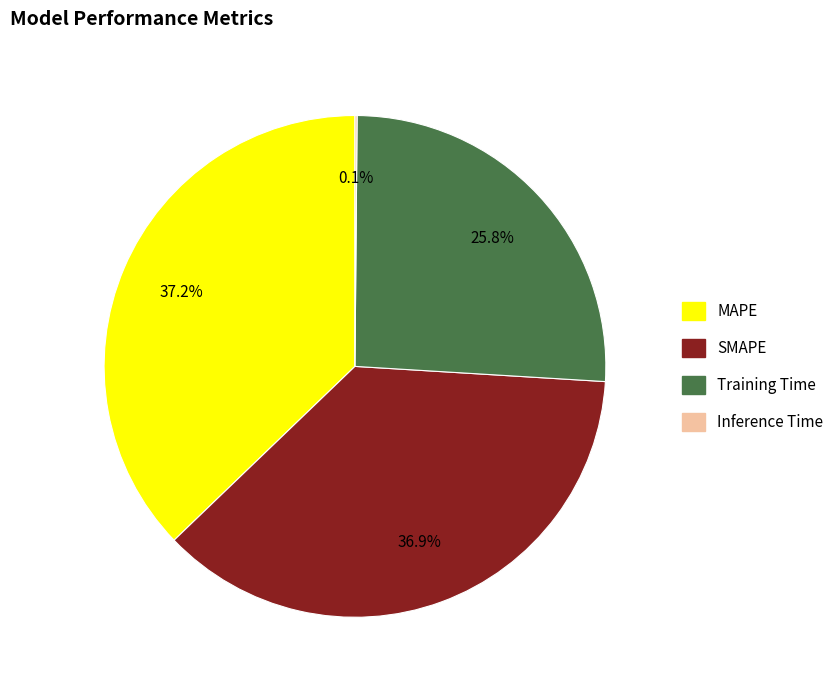

Approximately how many times larger is the value at MAPE compared to SMAPE?

1.0